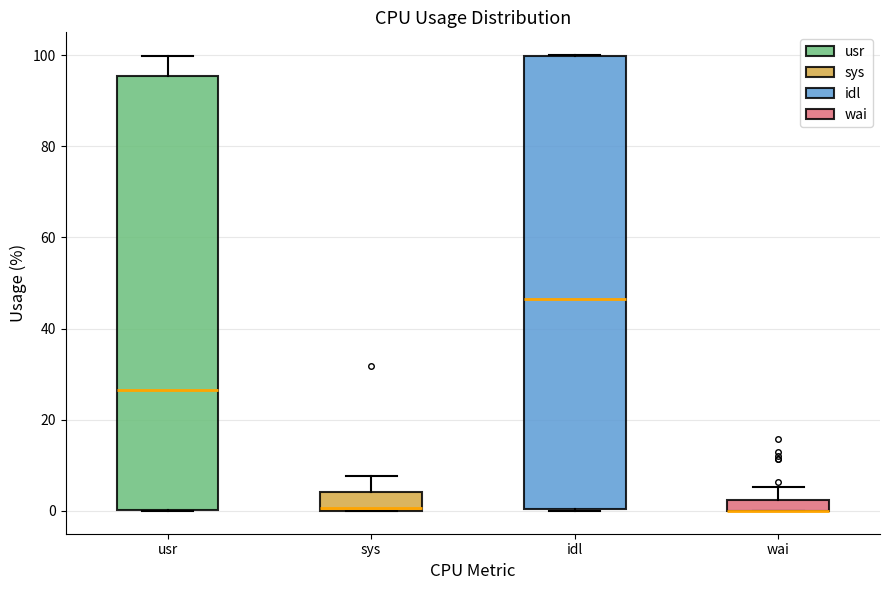

Where is the upper edge of the box for wai on the y-axis? The values are not printed on the chart, so give them approximately, as read against the axis.

2